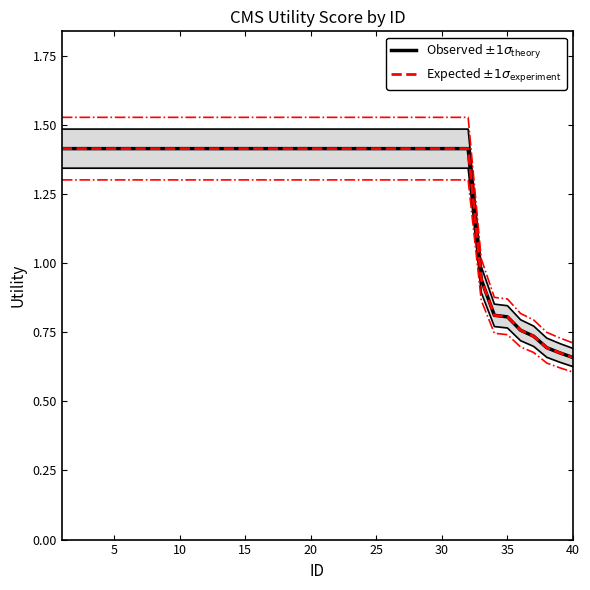

True or false: Expected $\pm 1\sigma_{\rm experiment}$ and Observed $\pm 1\sigma_{\rm theory}$ intersect in this chart.

False